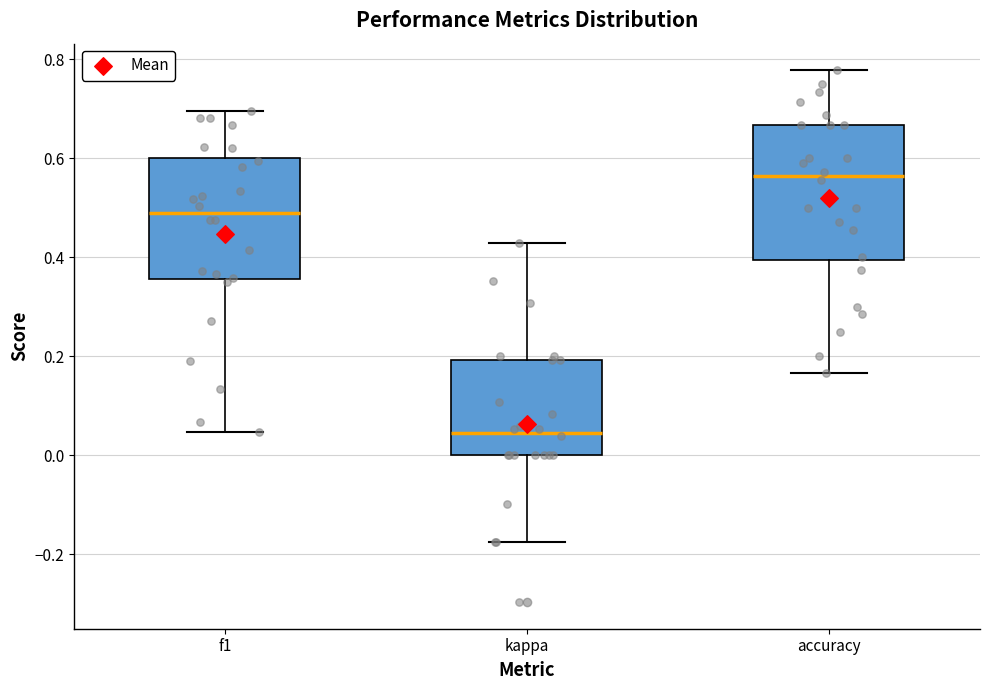

Where does the median line of the box for f1 sit on the y-axis? The values are not printed on the chart, so give them approximately, as read against the axis.

0.48